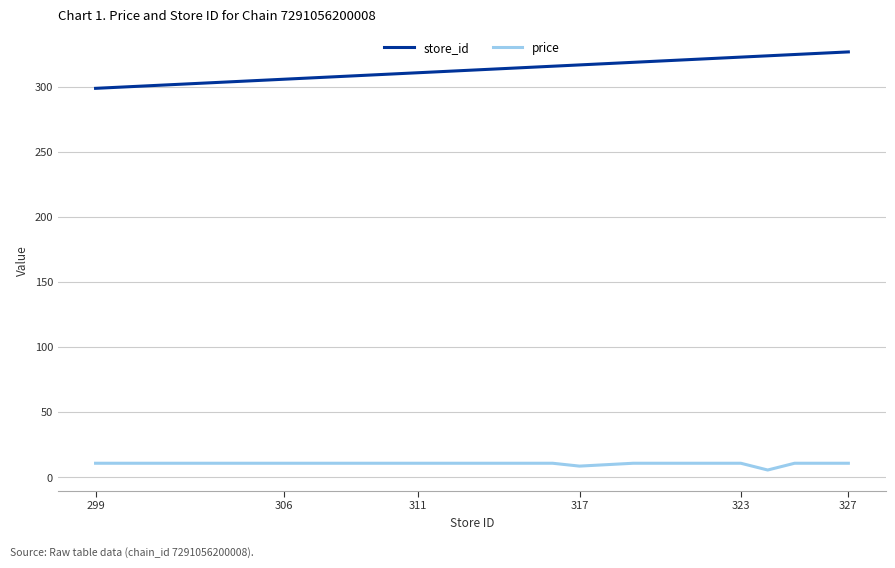

List the series in order of their overall mean, highest first.

store_id, price